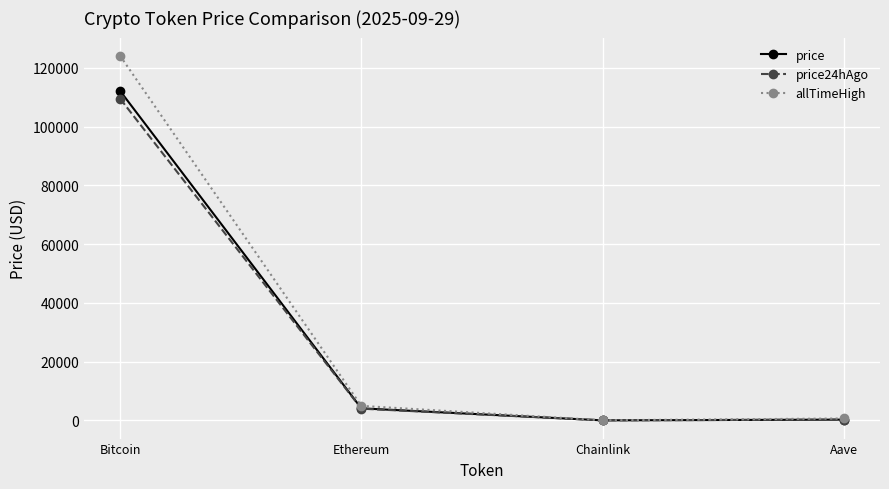

What is the difference between the price24hAgo values at Chainlink and Bitcoin?

109518.3